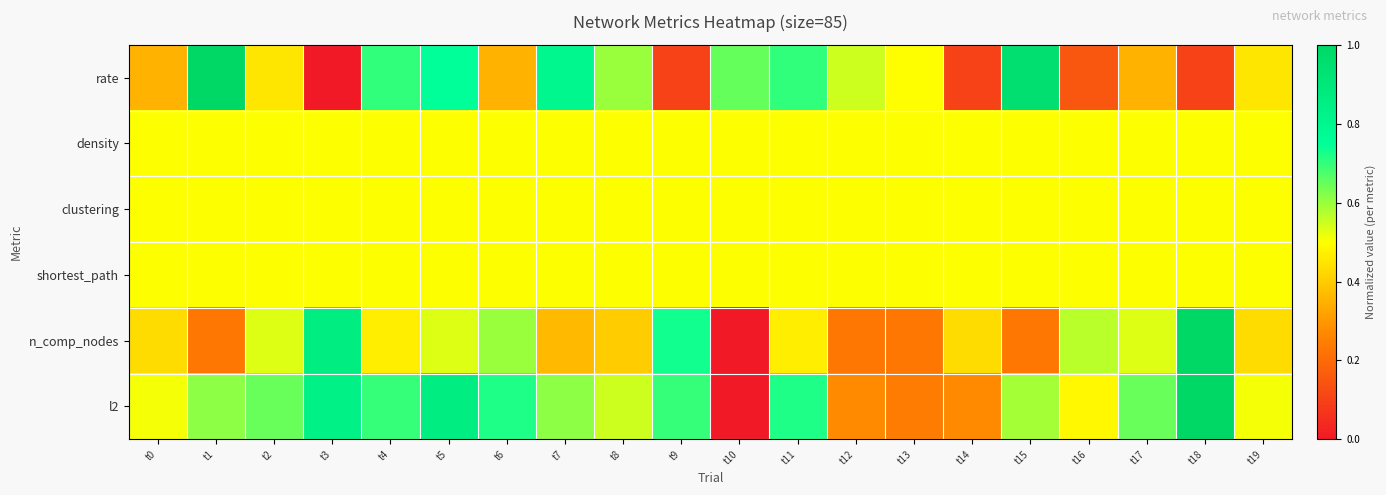

Which series has the largest range (max minus min)?

rate